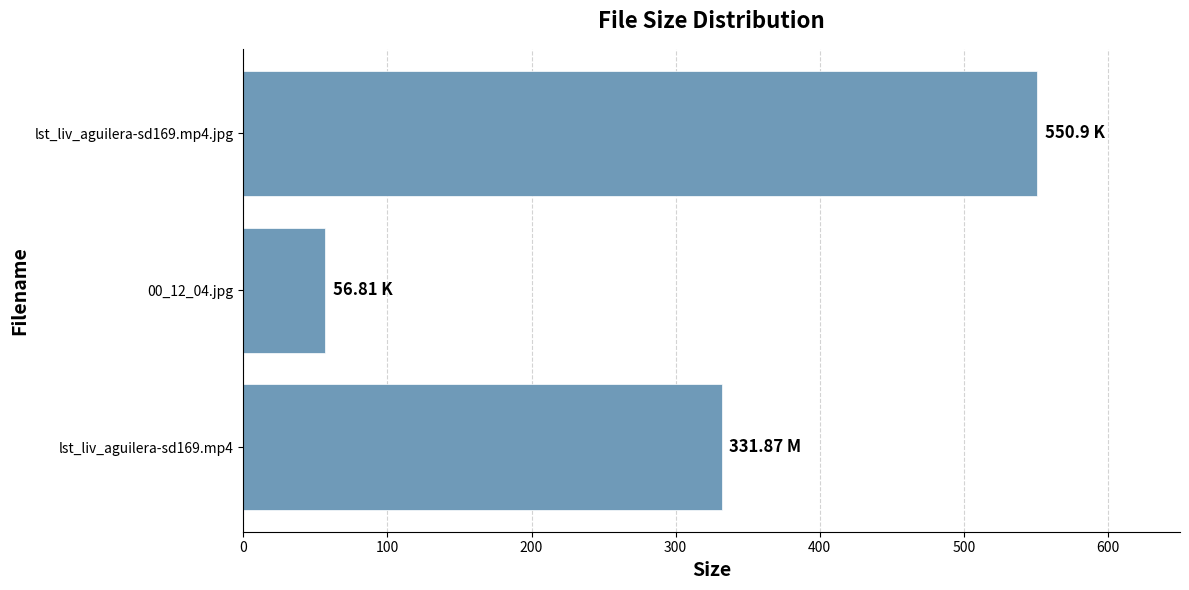

How many bars are there in total?

3